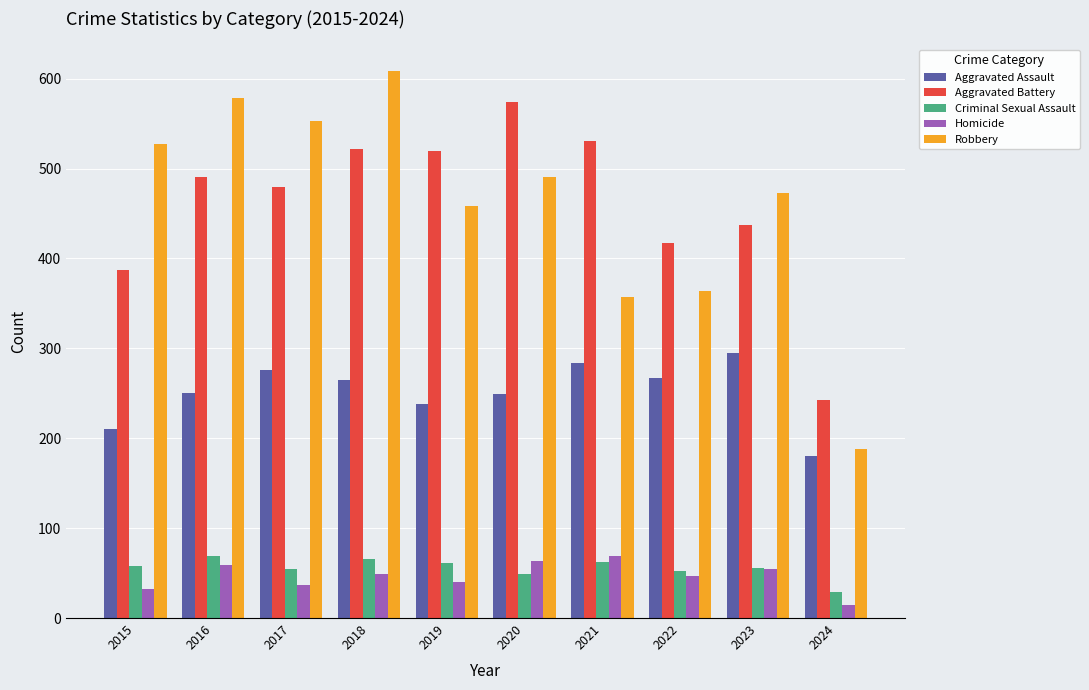

How many data points in Homicide are less than 49?

5